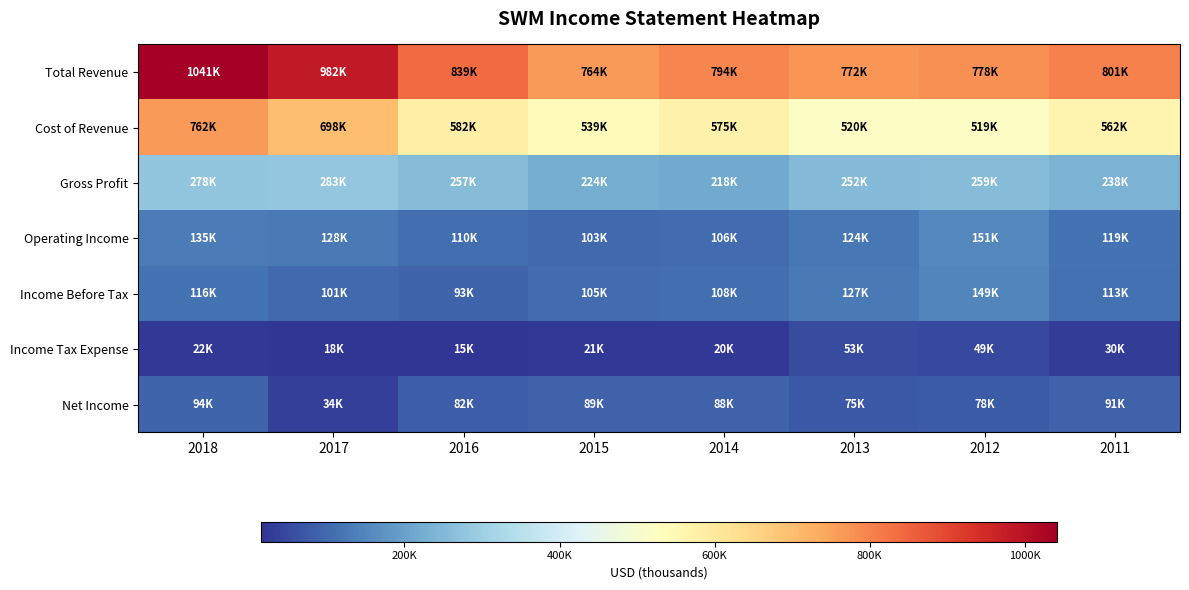

What is the smallest value displayed?

15400